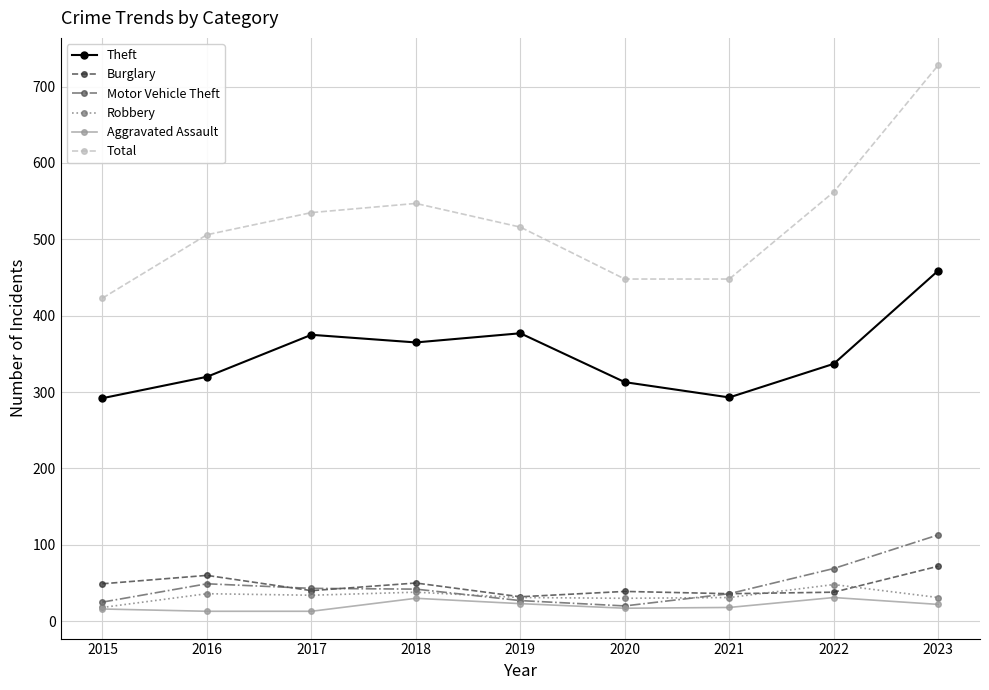

Is the value of Theft at 2019 greater than the value of Burglary at 2020?

Yes